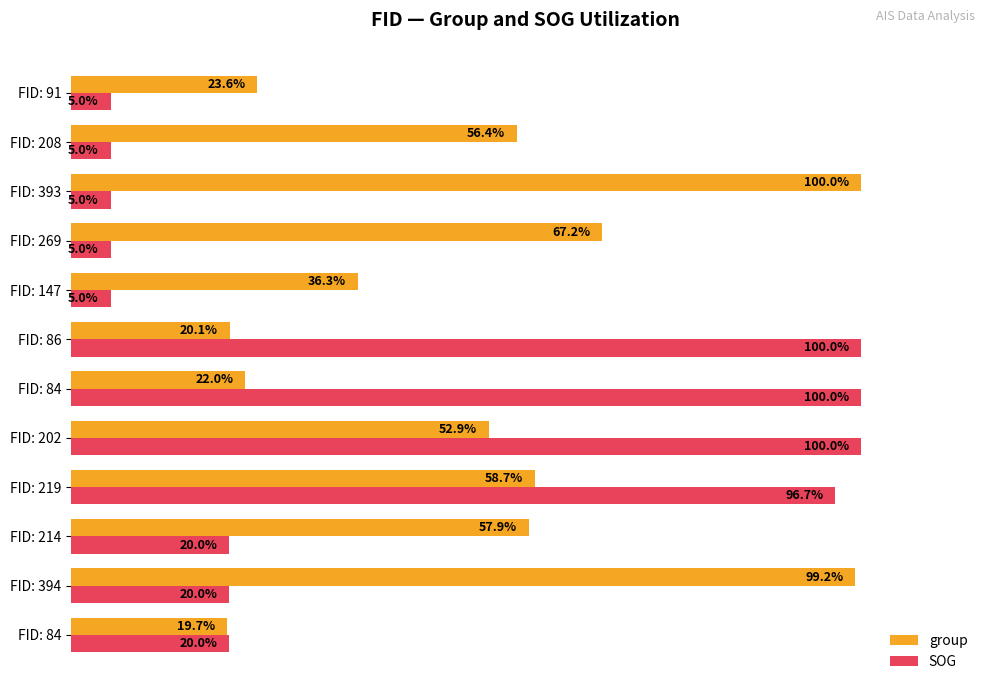

What are all the series names shown in the legend?

group, SOG